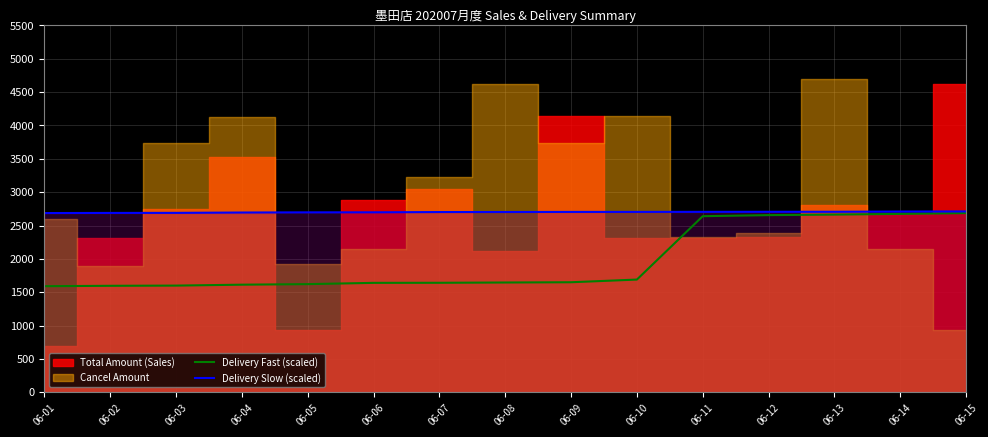

At which category is the sum across all series the highest?

06-15